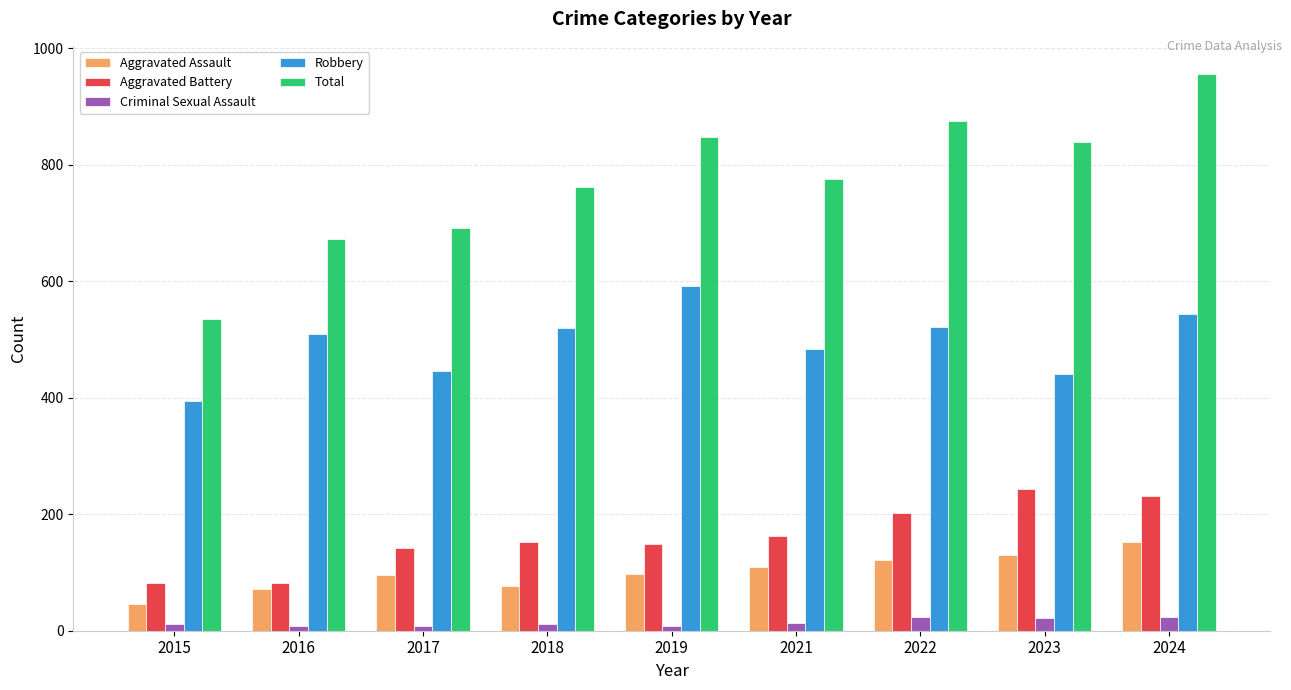

List the series in order of their peak value, highest first.

Total, Robbery, Aggravated Battery, Aggravated Assault, Criminal Sexual Assault